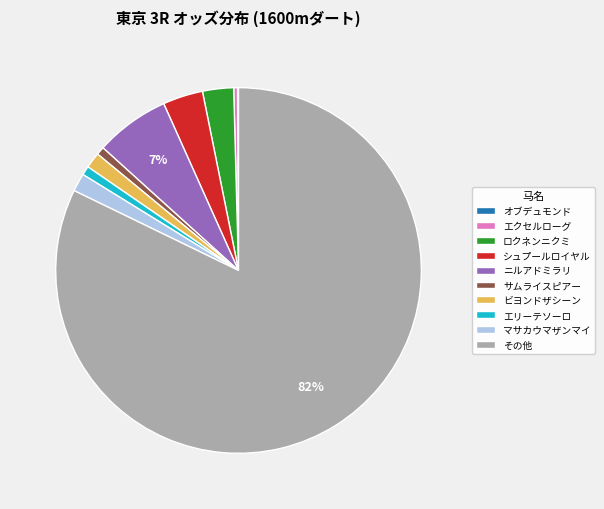

To the nearest percent, what is the average slice percentage?

10%